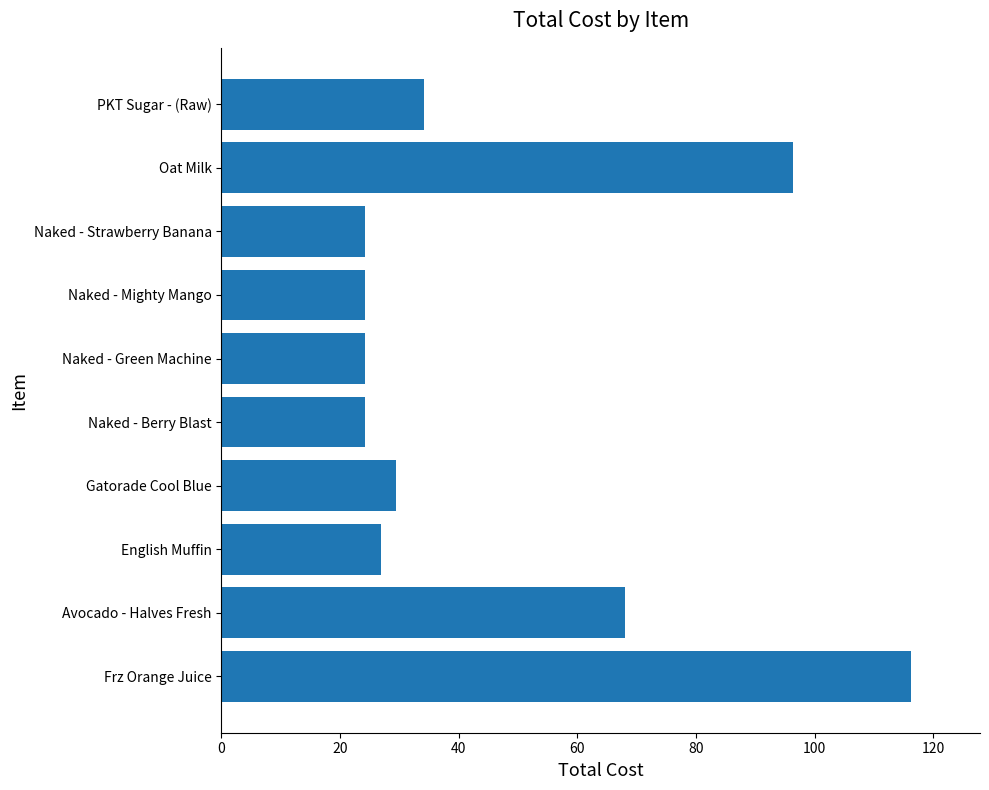

What is the difference between the values at English Muffin and PKT Sugar - (Raw)?

7.2